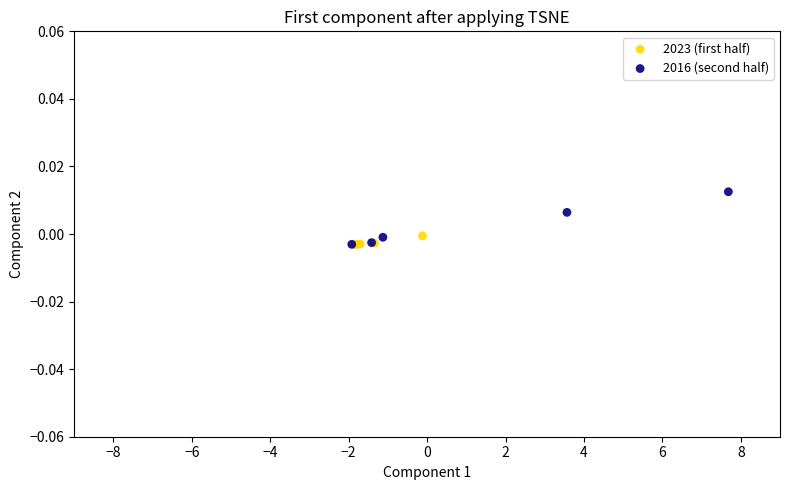

Which series has the widest spread of Y values?

2016 (second half)